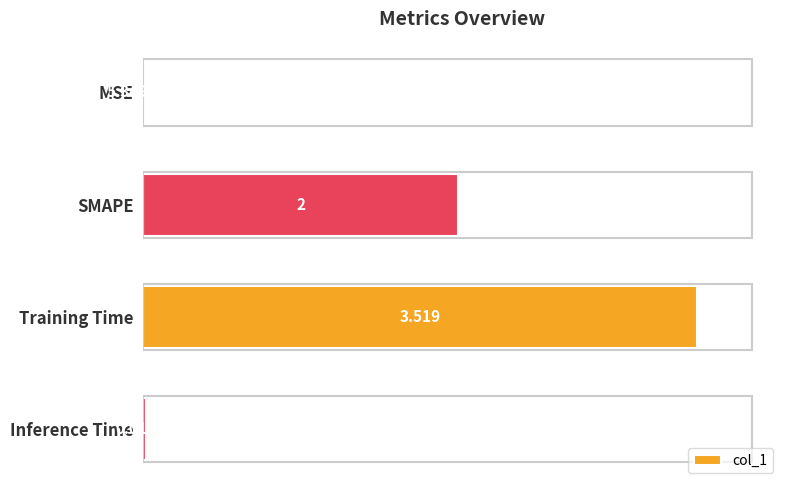

Where is the data nearest to the value 1?

Inference Time